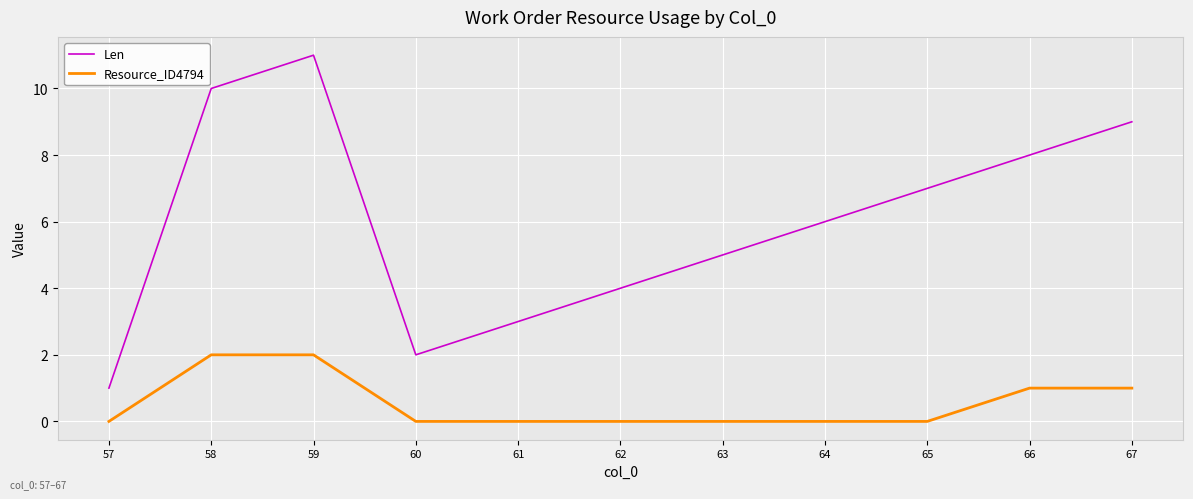

Reading left to right, what are all the values shown in this chart?

Len: 1	10	11	2	3	4	5	6	7	8	9
Resource_ID4794: 0	2	2	0	0	0	0	0	0	1	1